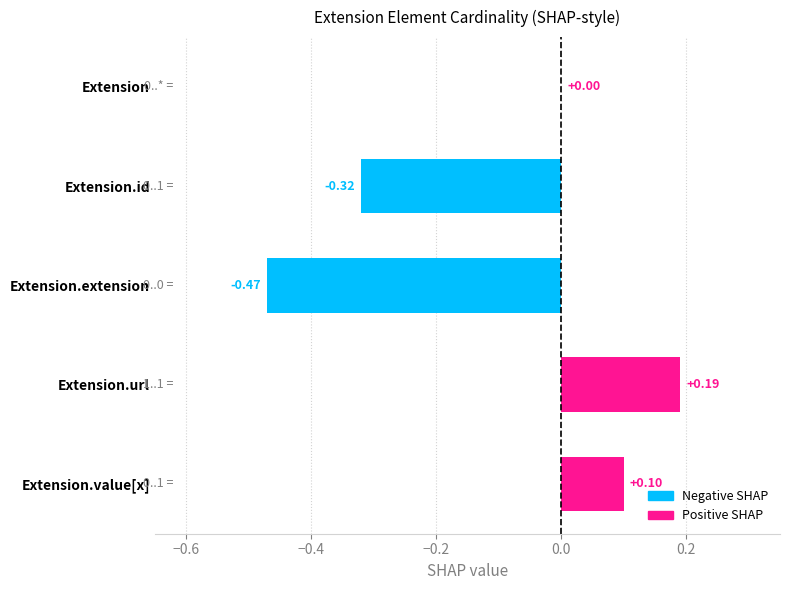

Where is the data nearest to the value 0?

Extension